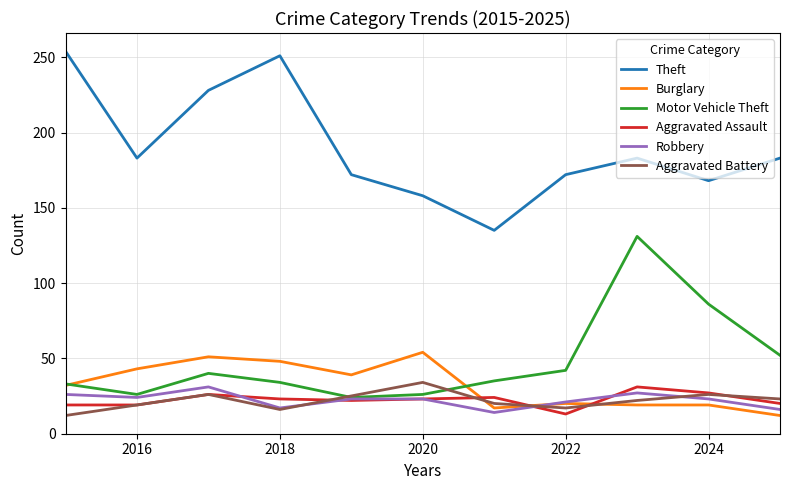

What is the smallest value displayed?

12